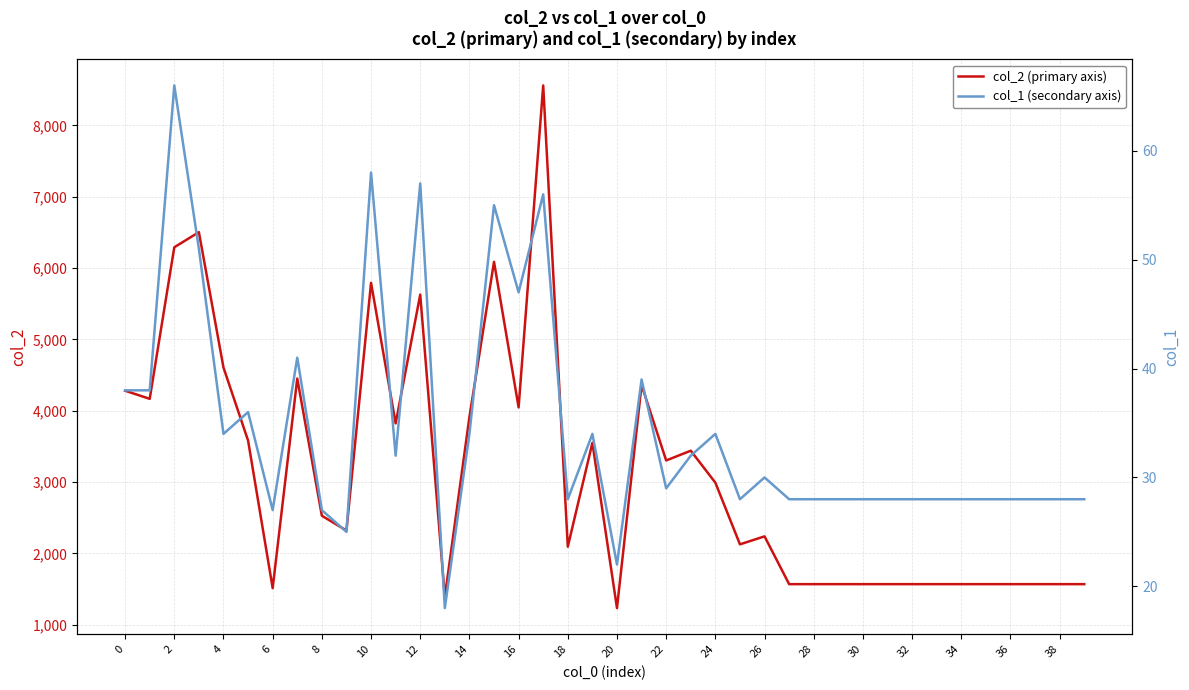

What are all the series names shown in the legend?

col_2 (primary axis), col_1 (secondary axis)